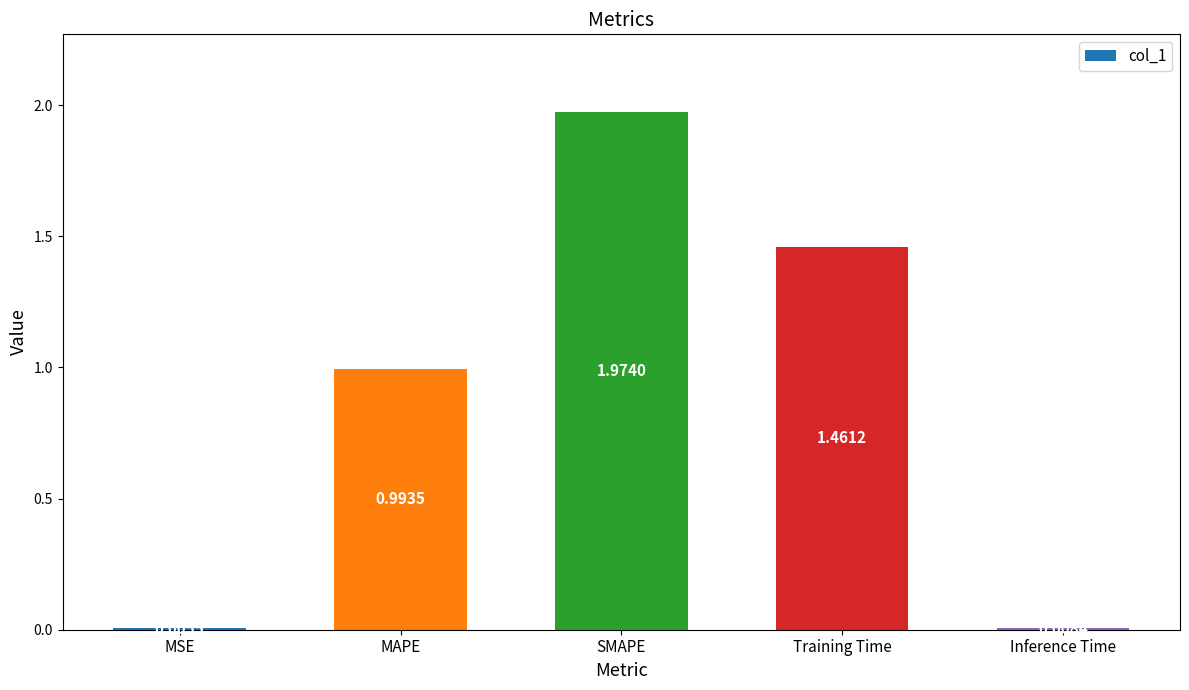

What is the sum of all values?

4.4